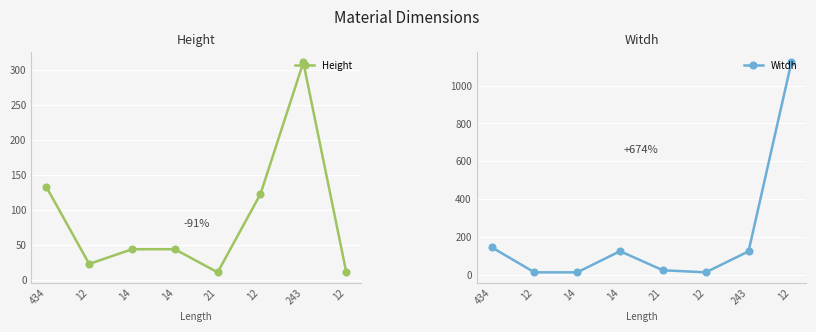

At which label does Height first exceed 44?

434